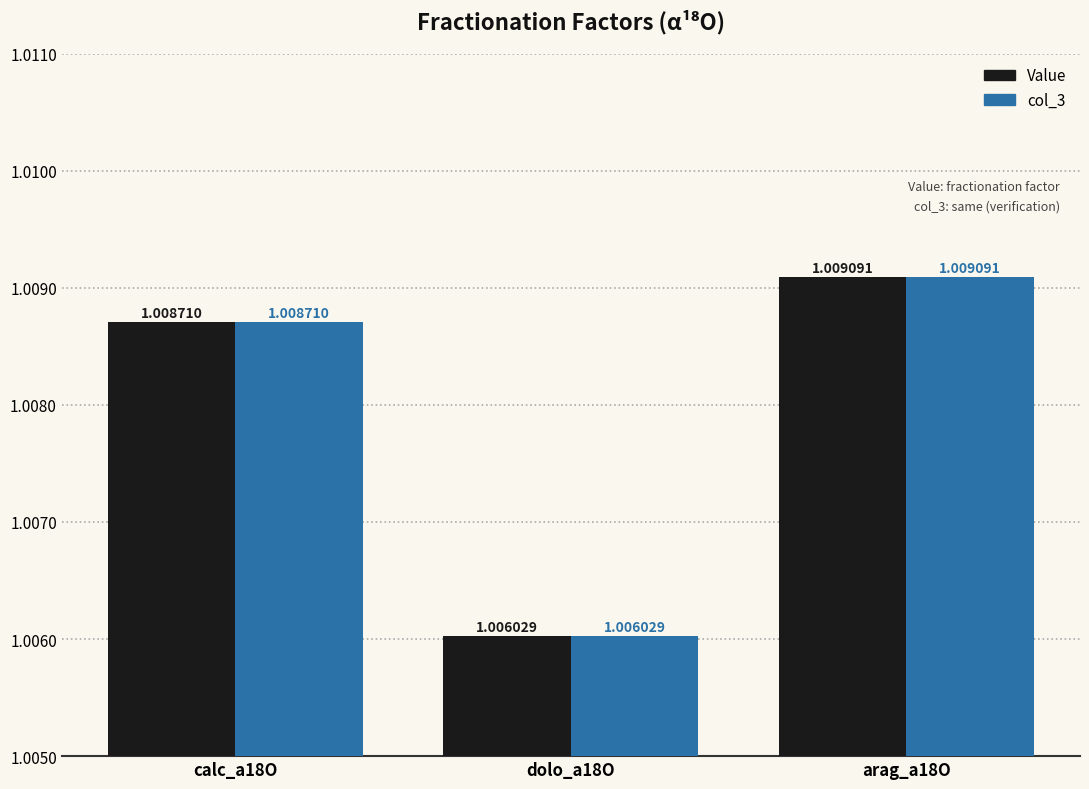

List the labels in order of col_3 value, largest first.

arag_a18O, calc_a18O, dolo_a18O